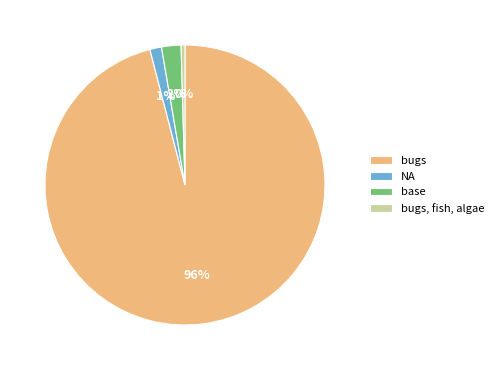

True or false: bugs accounts for 96% of the total.

True